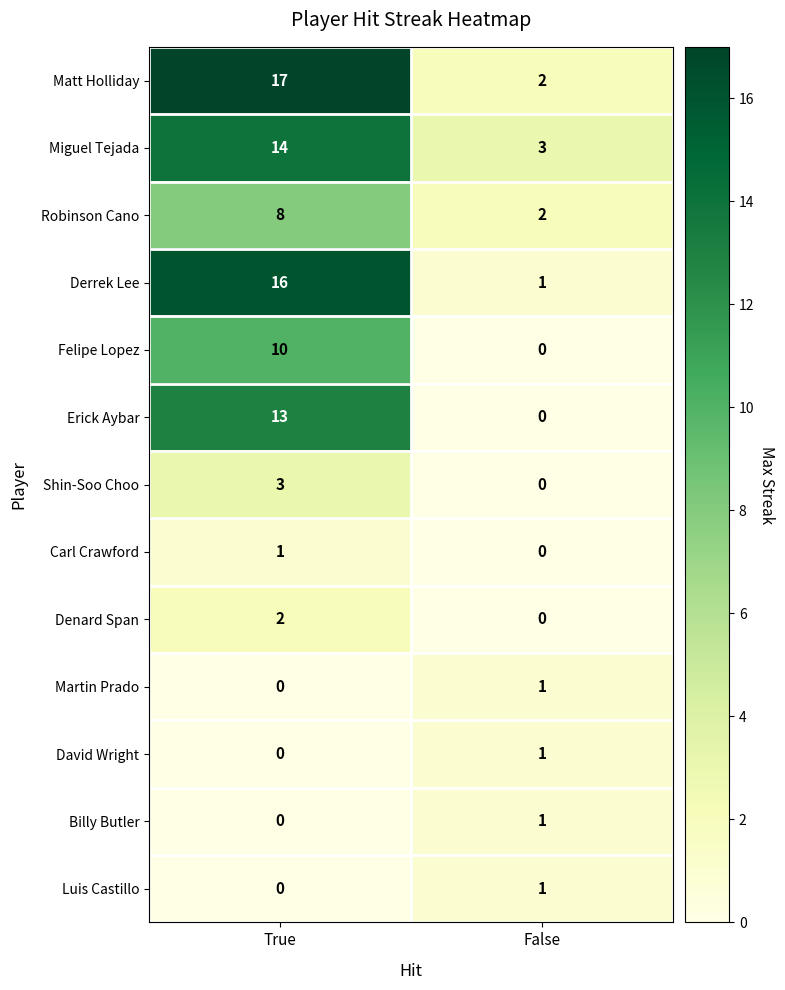

The value of Erick Aybar at False is 5. True or false?

False